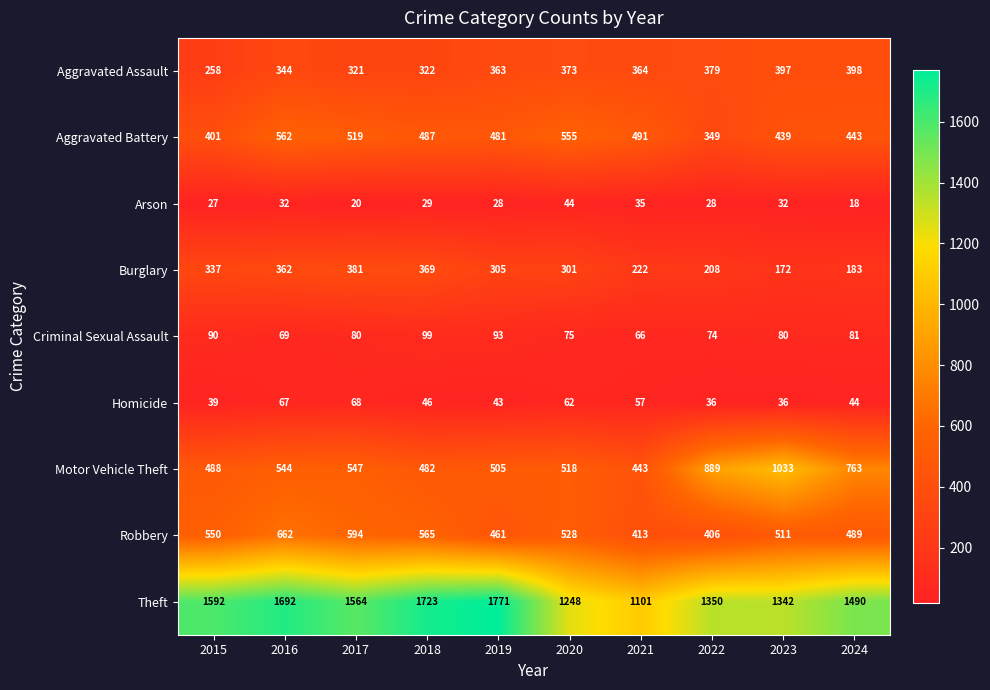

What is the sum of all Motor Vehicle Theft values?

6212